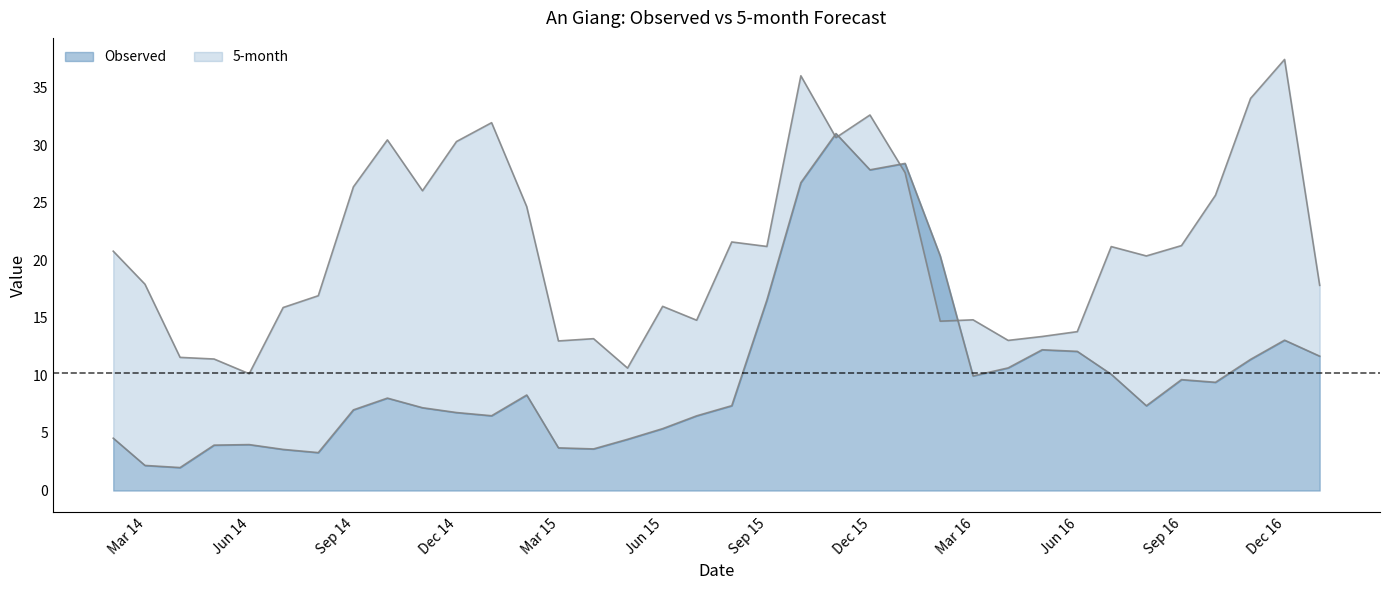

What is the difference between the maximum and minimum values in the Observed series?

29.0